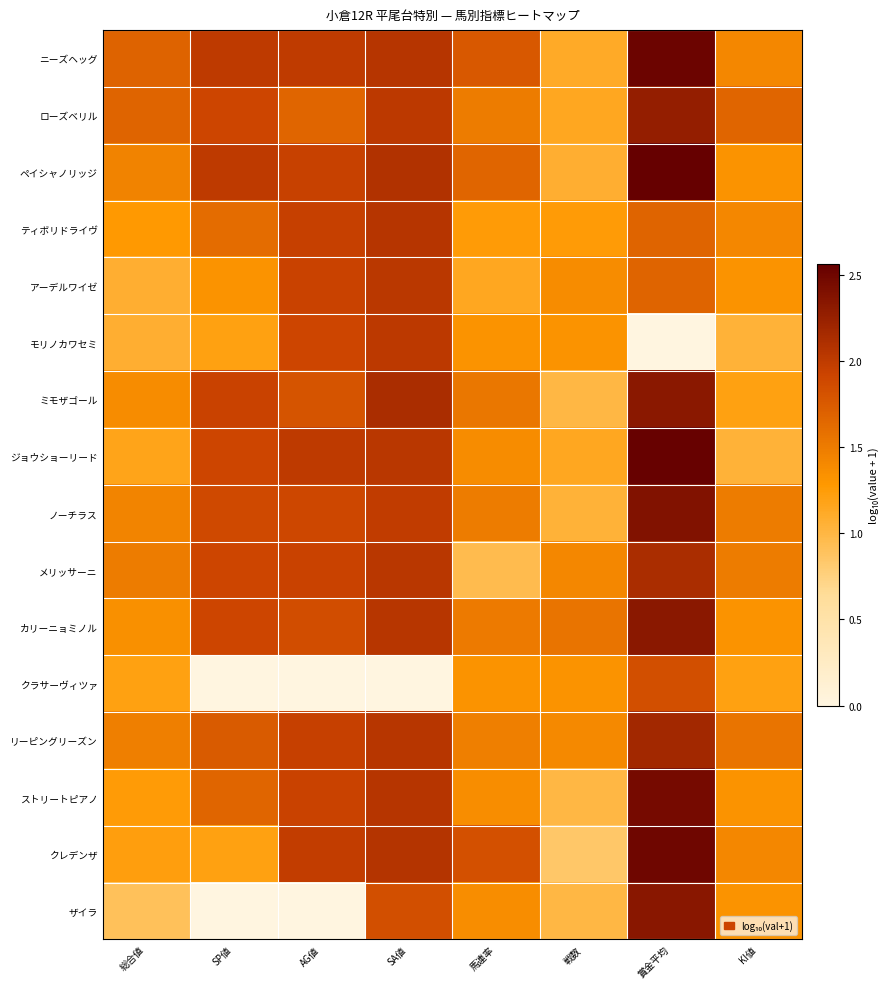

What is the total value across all series at SP値?

24.2